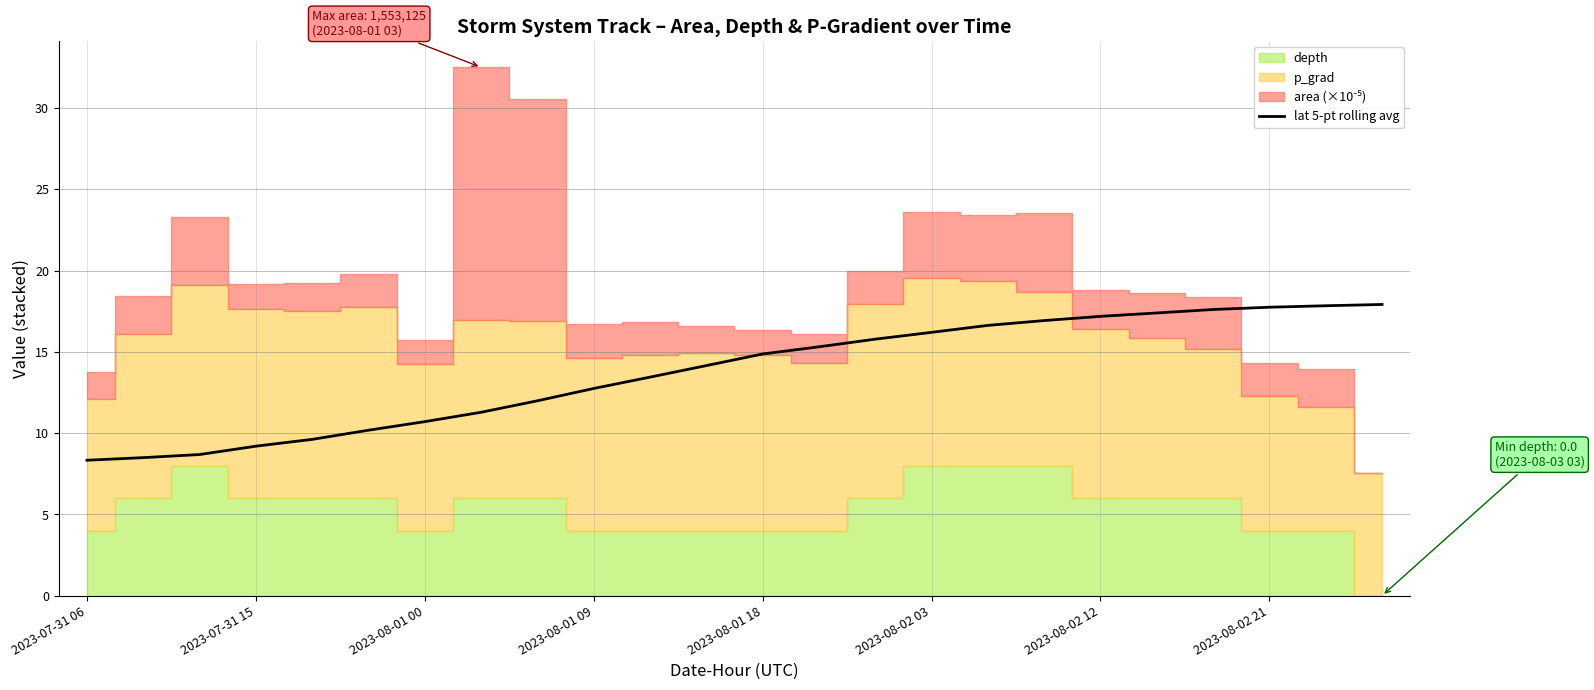

What is the highest value of the lat 5-pt rolling avg series?

17.9